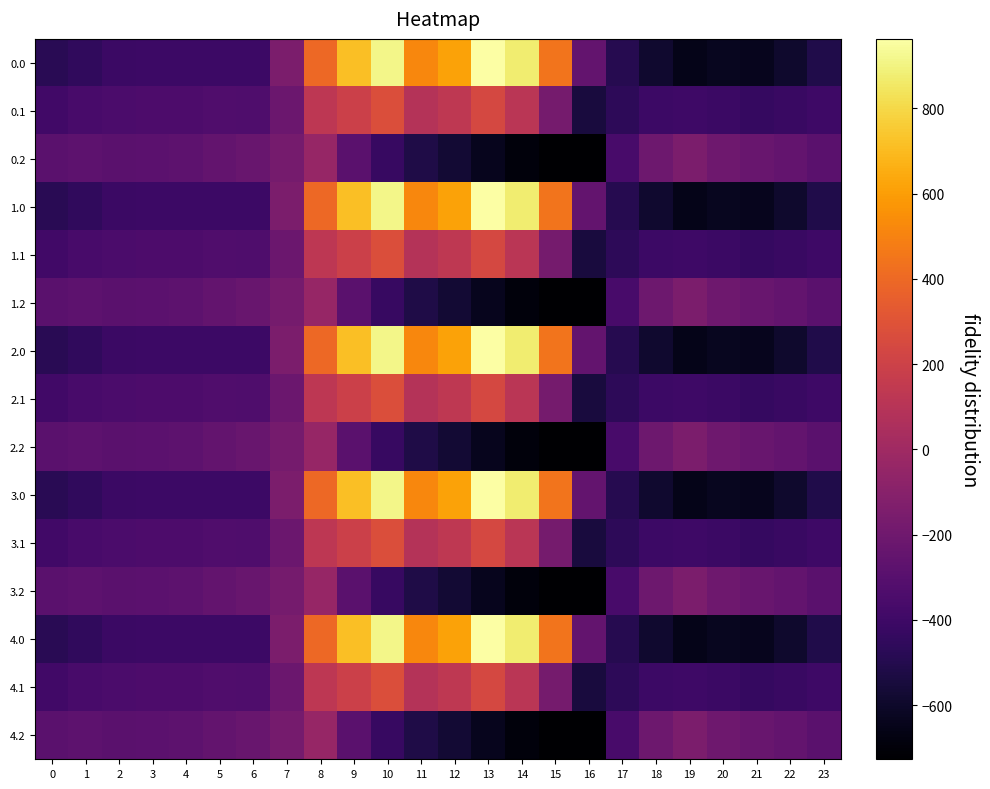

Reading left to right, what are all the values shown in this chart?

0.0: 0=-482.0	1=-449.5	2=-410.3	3=-404.4	4=-404.9	5=-403.8	6=-408.0	7=-150.1	8=395.3	9=716.9	10=916.2	11=516.0	12=619.4	13=962.7	14=870.3	15=443.0	16=-250.9	17=-494.8	18=-586.7	19=-649.2	20=-629.9	21=-638.4	22=-592.3	23=-511.3
0.1: 0=-384.6	1=-361.1	2=-347.9	3=-342.7	4=-339.6	5=-325.7	6=-332.2	7=-217.1	8=125.2	9=191.1	10=274.1	11=87.0	12=134.6	13=241.5	14=113.7	15=-173.1	16=-547.3	17=-466.6	18=-405.4	19=-400.2	20=-414.5	21=-432.4	22=-419.9	23=-399.4
0.2: 0=-287.1	1=-272.7	2=-285.5	3=-281.0	4=-274.4	5=-245.0	6=-228.8	7=-176.6	8=-35.3	9=-288.5	10=-423.5	11=-520.6	12=-571.2	13=-640.4	14=-687.4	15=-725.8	16=-726.6	17=-362.4	18=-210.0	19=-151.0	20=-199.2	21=-226.4	22=-247.4	23=-287.5
1.0: 0=-482.0	1=-449.5	2=-410.3	3=-404.4	4=-404.9	5=-403.8	6=-408.0	7=-150.1	8=395.3	9=716.9	10=916.2	11=516.0	12=619.4	13=962.7	14=870.3	15=443.0	16=-250.9	17=-494.8	18=-586.7	19=-649.2	20=-629.9	21=-638.4	22=-592.3	23=-511.3
1.1: 0=-384.6	1=-361.1	2=-347.9	3=-342.7	4=-339.6	5=-325.7	6=-332.2	7=-217.1	8=125.2	9=191.1	10=274.1	11=87.0	12=134.6	13=241.5	14=113.7	15=-173.1	16=-547.3	17=-466.6	18=-405.4	19=-400.2	20=-414.5	21=-432.4	22=-419.9	23=-399.4
1.2: 0=-287.1	1=-272.7	2=-285.5	3=-281.0	4=-274.4	5=-245.0	6=-228.8	7=-176.6	8=-35.3	9=-288.5	10=-423.5	11=-520.6	12=-571.2	13=-640.4	14=-687.4	15=-725.8	16=-726.6	17=-362.4	18=-210.0	19=-151.0	20=-199.2	21=-226.4	22=-247.4	23=-287.5
2.0: 0=-482.0	1=-449.5	2=-410.3	3=-404.4	4=-404.9	5=-403.8	6=-408.0	7=-150.1	8=395.3	9=716.9	10=916.2	11=516.0	12=619.4	13=962.7	14=870.3	15=443.0	16=-250.9	17=-494.8	18=-586.7	19=-649.2	20=-629.9	21=-638.4	22=-592.3	23=-511.3
2.1: 0=-384.6	1=-361.1	2=-347.9	3=-342.7	4=-339.6	5=-325.7	6=-332.2	7=-217.1	8=125.2	9=191.1	10=274.1	11=87.0	12=134.6	13=241.5	14=113.7	15=-173.1	16=-547.3	17=-466.6	18=-405.4	19=-400.2	20=-414.5	21=-432.4	22=-419.9	23=-399.4
2.2: 0=-287.1	1=-272.7	2=-285.5	3=-281.0	4=-274.4	5=-245.0	6=-228.8	7=-176.6	8=-35.3	9=-288.5	10=-423.5	11=-520.6	12=-571.2	13=-640.4	14=-687.4	15=-725.8	16=-726.6	17=-362.4	18=-210.0	19=-151.0	20=-199.2	21=-226.4	22=-247.4	23=-287.5
3.0: 0=-482.0	1=-449.5	2=-410.3	3=-404.4	4=-404.9	5=-403.8	6=-408.0	7=-150.1	8=395.3	9=716.9	10=916.2	11=516.0	12=619.4	13=962.7	14=870.3	15=443.0	16=-250.9	17=-494.8	18=-586.7	19=-649.2	20=-629.9	21=-638.4	22=-592.3	23=-511.3
3.1: 0=-384.6	1=-361.1	2=-347.9	3=-342.7	4=-339.6	5=-325.7	6=-332.2	7=-217.1	8=125.2	9=191.1	10=274.1	11=87.0	12=134.6	13=241.5	14=113.7	15=-173.1	16=-547.3	17=-466.6	18=-405.4	19=-400.2	20=-414.5	21=-432.4	22=-419.9	23=-399.4
3.2: 0=-287.1	1=-272.7	2=-285.5	3=-281.0	4=-274.4	5=-245.0	6=-228.8	7=-176.6	8=-35.3	9=-288.5	10=-423.5	11=-520.6	12=-571.2	13=-640.4	14=-687.4	15=-725.8	16=-726.6	17=-362.4	18=-210.0	19=-151.0	20=-199.2	21=-226.4	22=-247.4	23=-287.5
4.0: 0=-482.0	1=-449.5	2=-410.3	3=-404.4	4=-404.9	5=-403.8	6=-408.0	7=-150.1	8=395.3	9=716.9	10=916.2	11=516.0	12=619.4	13=962.7	14=870.3	15=443.0	16=-250.9	17=-494.8	18=-586.7	19=-649.2	20=-629.9	21=-638.4	22=-592.3	23=-511.3
4.1: 0=-384.6	1=-361.1	2=-347.9	3=-342.7	4=-339.6	5=-325.7	6=-332.2	7=-217.1	8=125.2	9=191.1	10=274.1	11=87.0	12=134.6	13=241.5	14=113.7	15=-173.1	16=-547.3	17=-466.6	18=-405.4	19=-400.2	20=-414.5	21=-432.4	22=-419.9	23=-399.4
4.2: 0=-287.1	1=-272.7	2=-285.5	3=-281.0	4=-274.4	5=-245.0	6=-228.8	7=-176.6	8=-35.3	9=-288.5	10=-423.5	11=-520.6	12=-571.2	13=-640.4	14=-687.4	15=-725.8	16=-726.6	17=-362.4	18=-210.0	19=-151.0	20=-199.2	21=-226.4	22=-247.4	23=-287.5